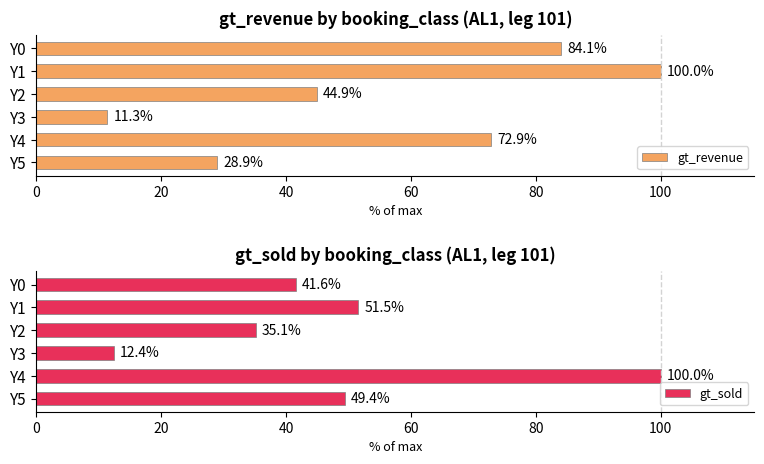

What is the difference between the gt_revenue values at Y2 and Y4?

27.9